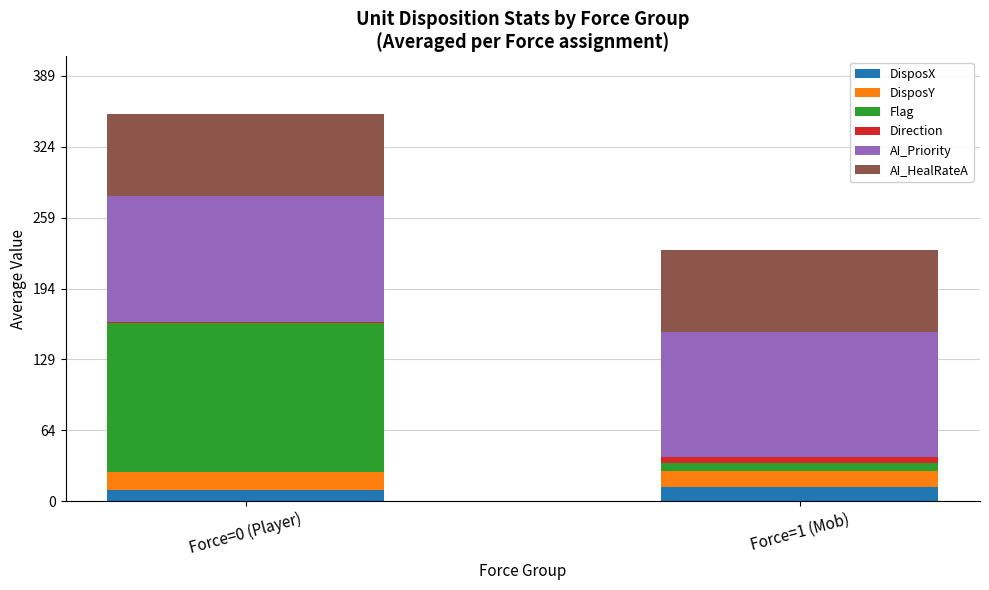

At which category is the sum across all series the highest?

Force=0 (Player)